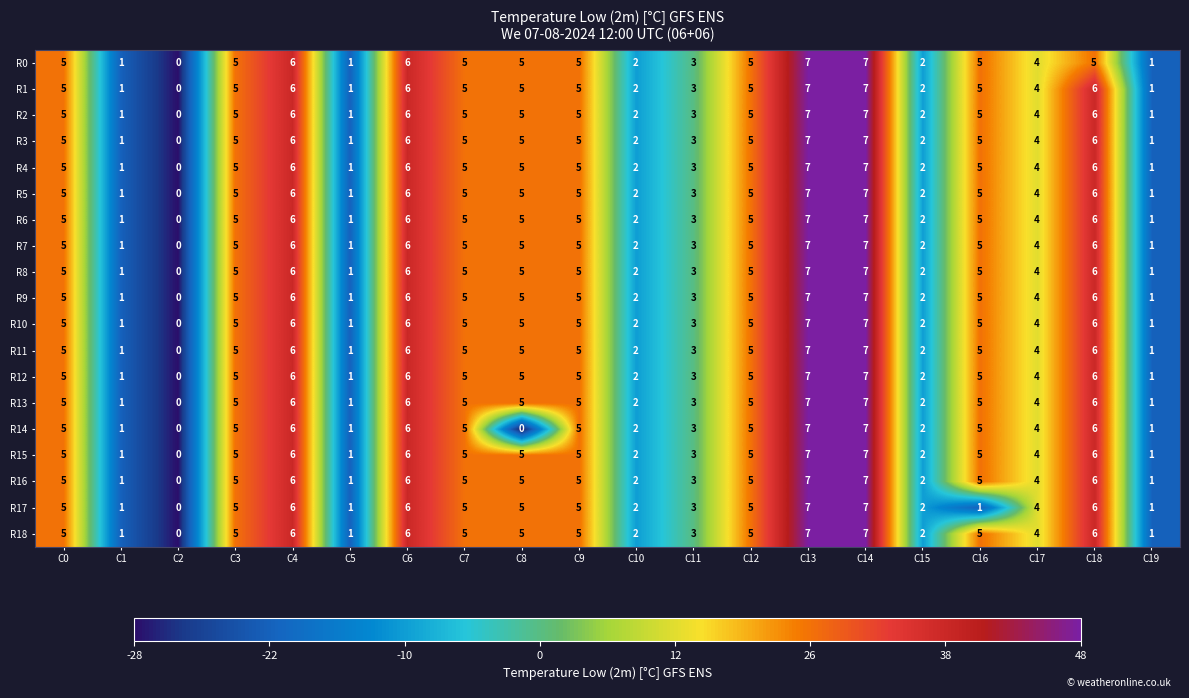

What is the total value across all series at C15?

38